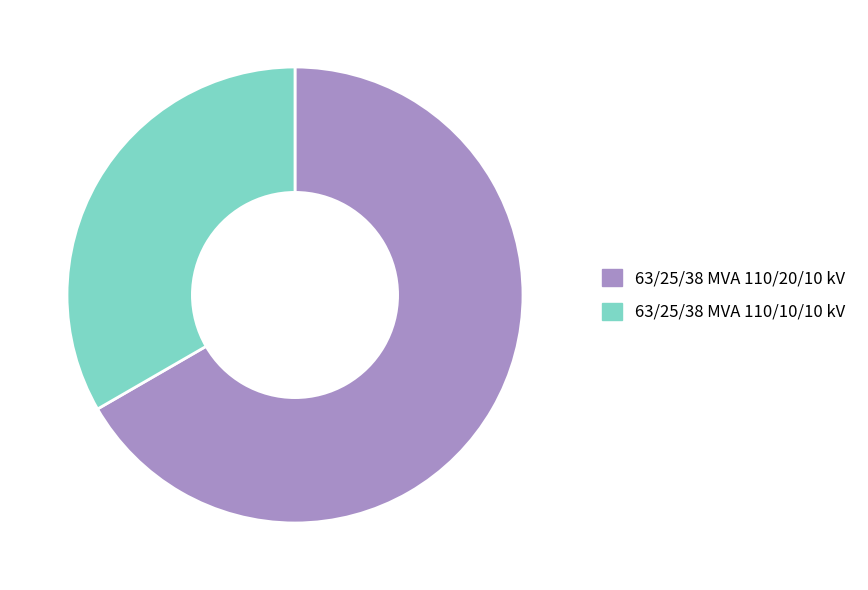

Approximately how many times larger is the value at 63/25/38 MVA 110/10/10 kV compared to 63/25/38 MVA 110/20/10 kV?

0.5